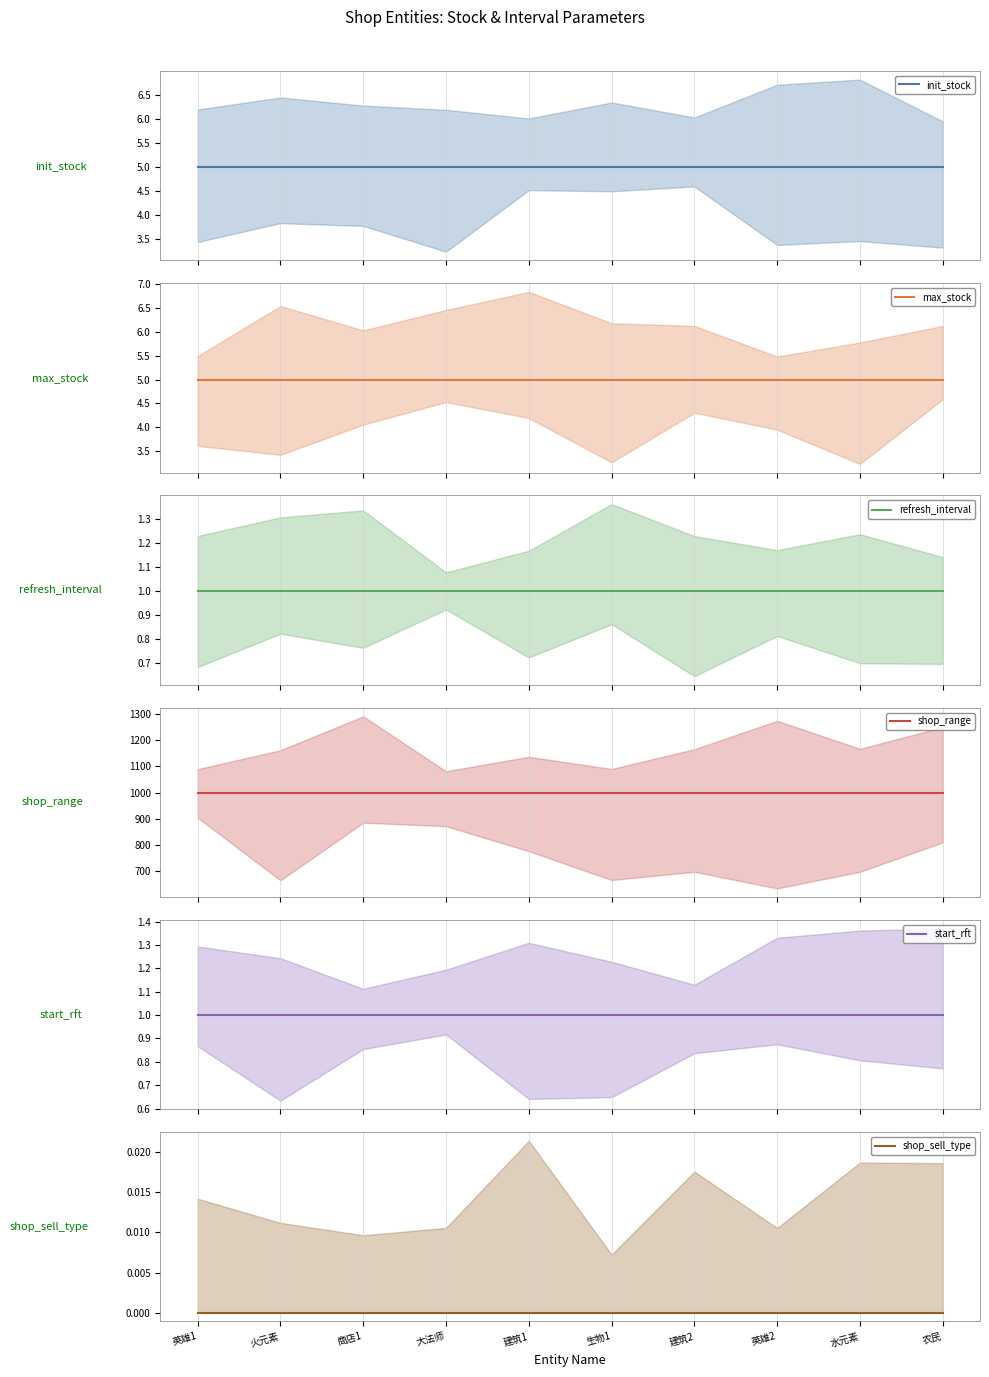

Is it true that start_rft equals 1 at 商店1?

True